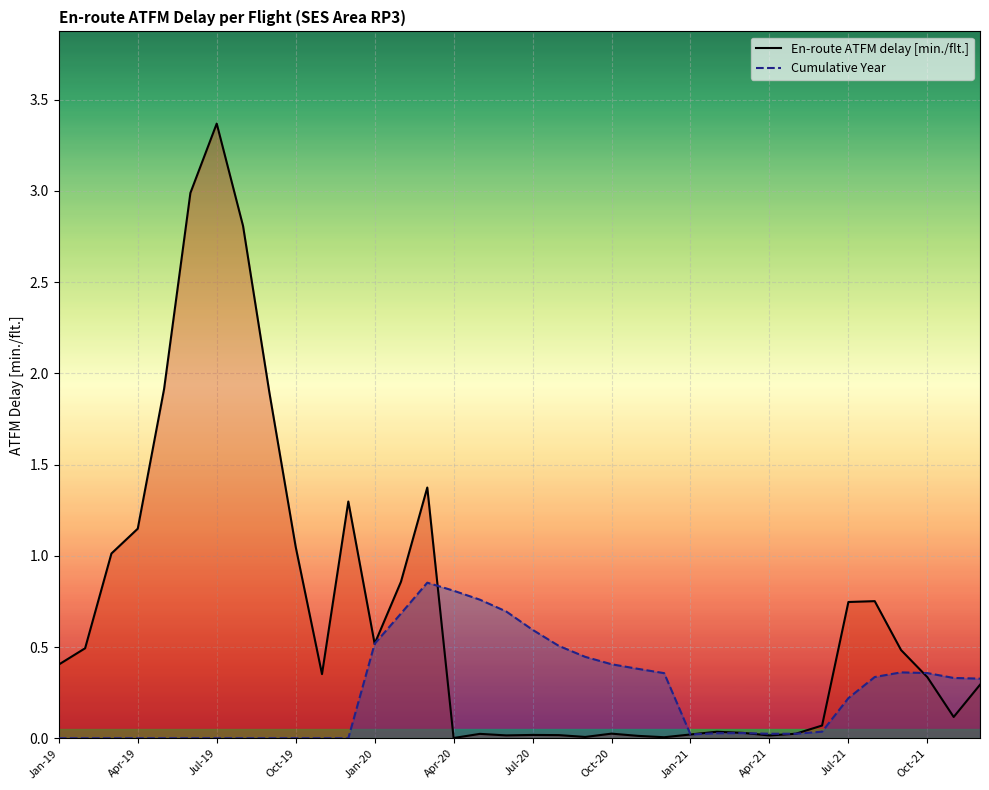

At which category is the sum across all series the highest?

Jul-19